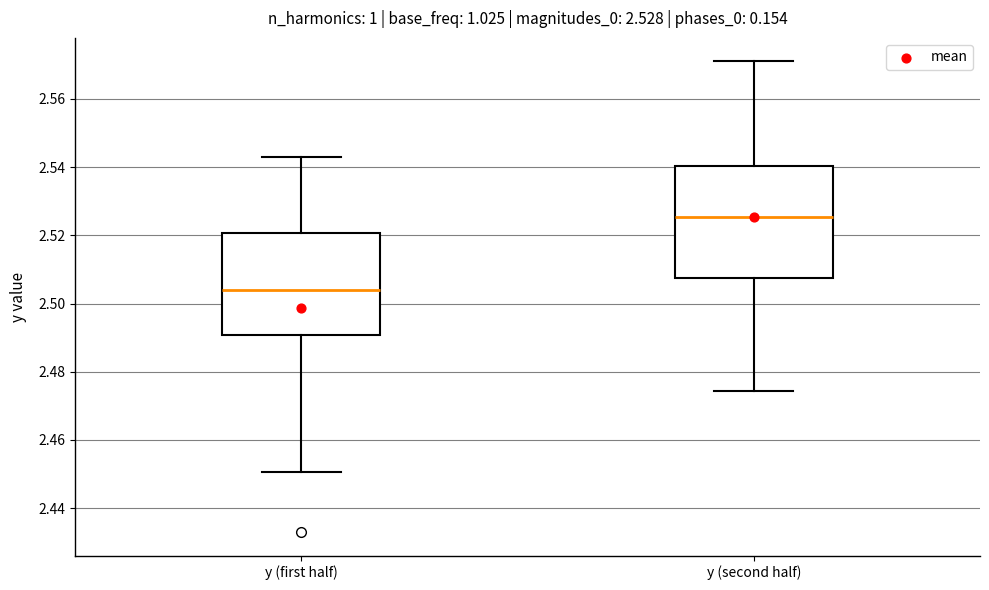

Comparing the boxes themselves (not the whiskers), which one is the tallest?

y (second half)